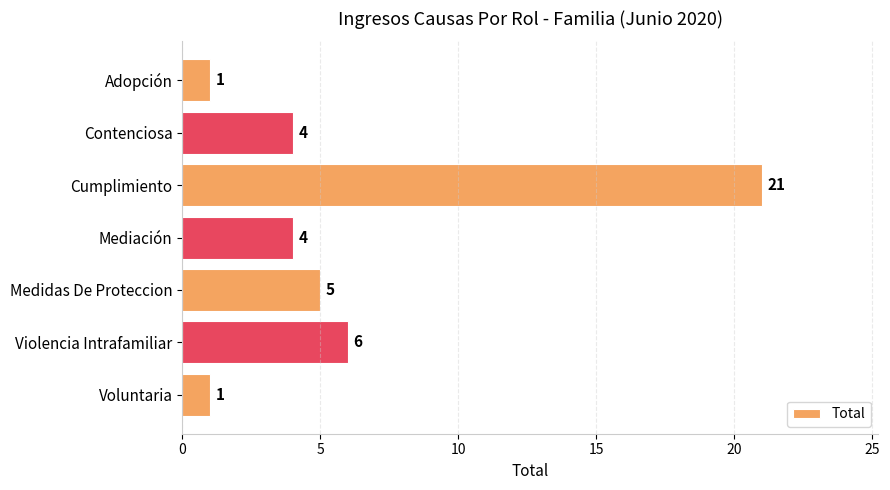

What is the value of the 4th bar from the top?

4